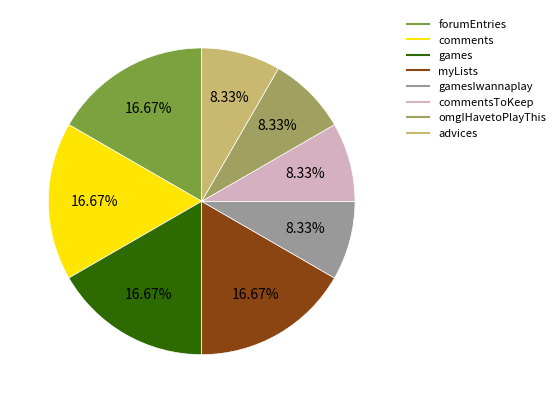

Does any single category account for the majority?

No